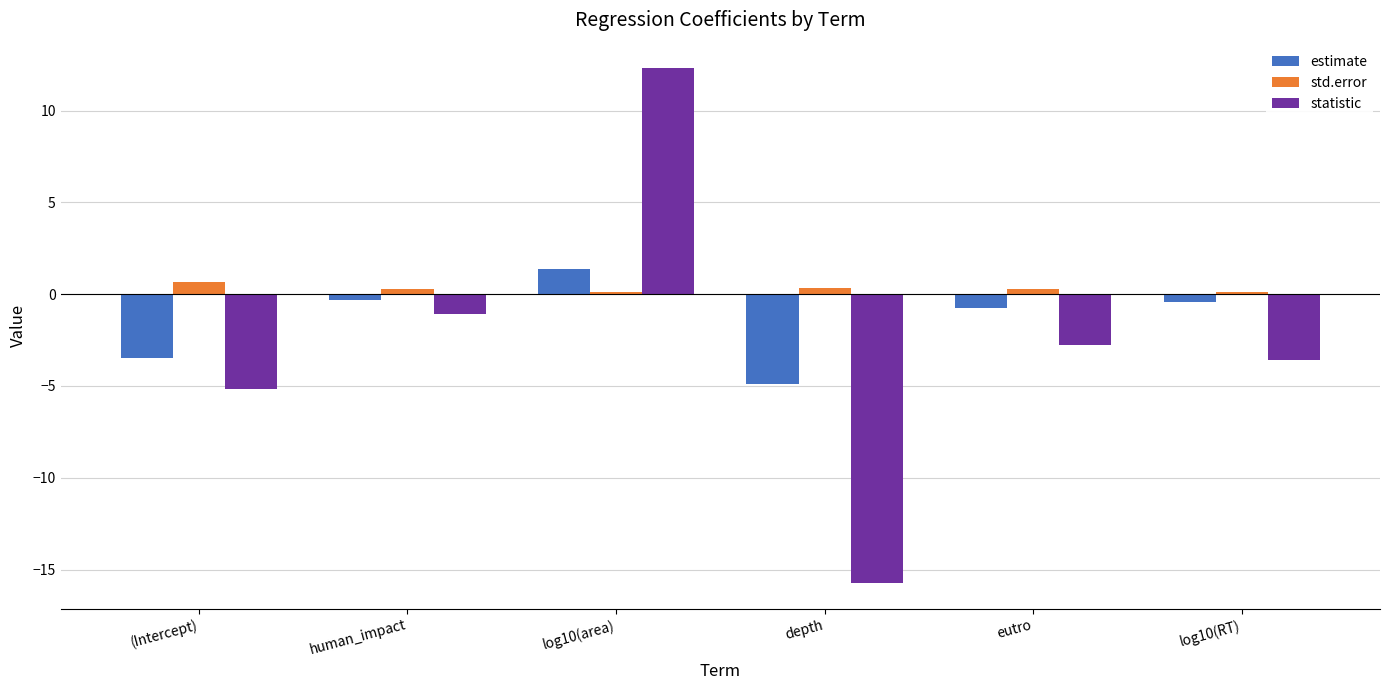

What is the maximum value for statistic?

12.3